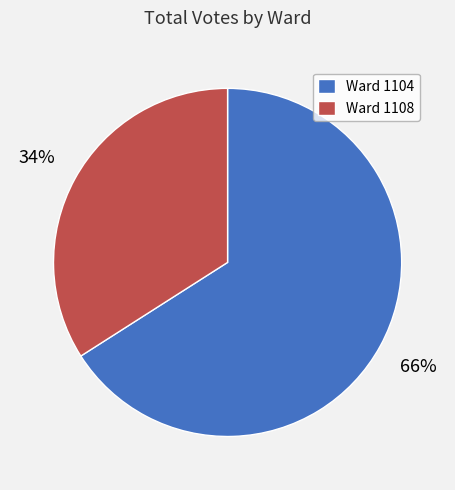

What is the majority slice?

Ward 1104